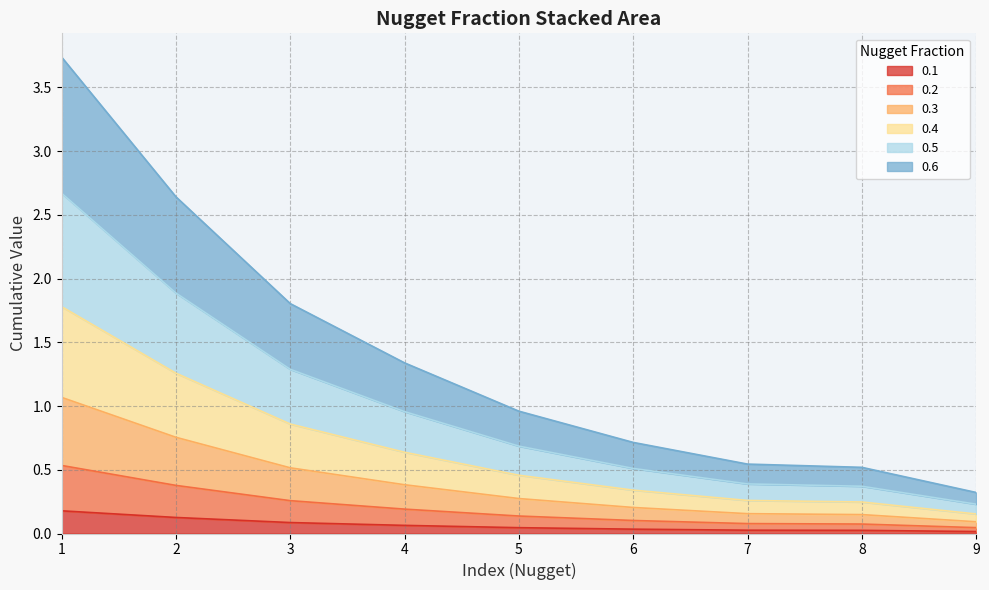

What are all the series names shown in the legend?

0.1, 0.2, 0.3, 0.4, 0.5, 0.6